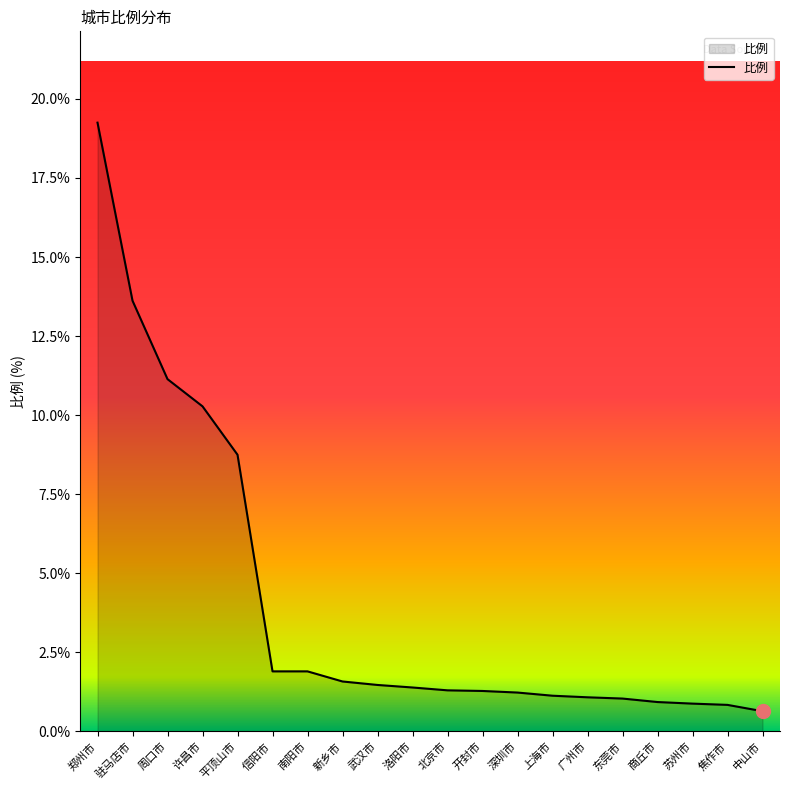

How many lines are shown in the chart?

1